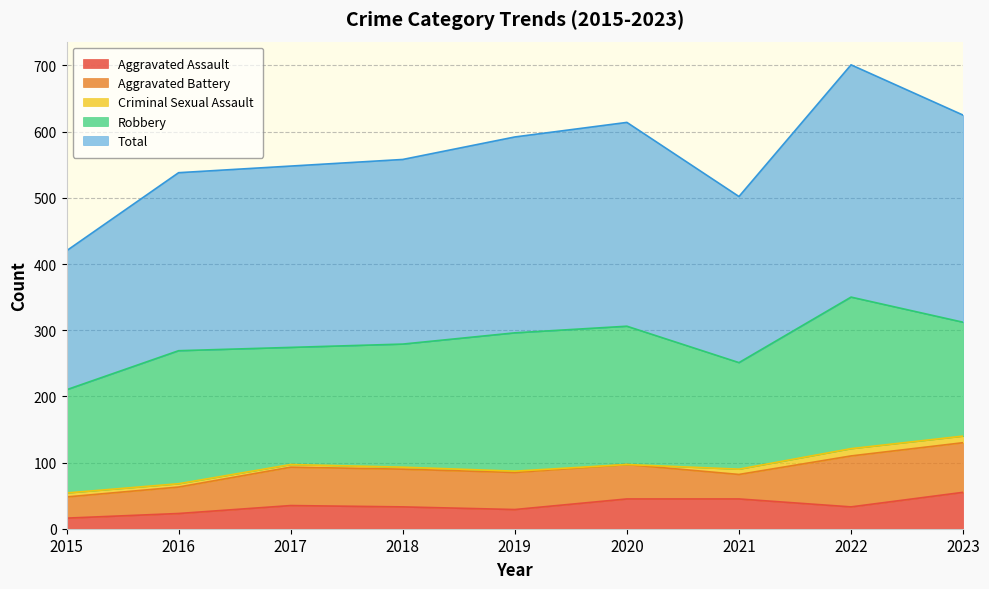

At which label does Criminal Sexual Assault reach its peak?

2022